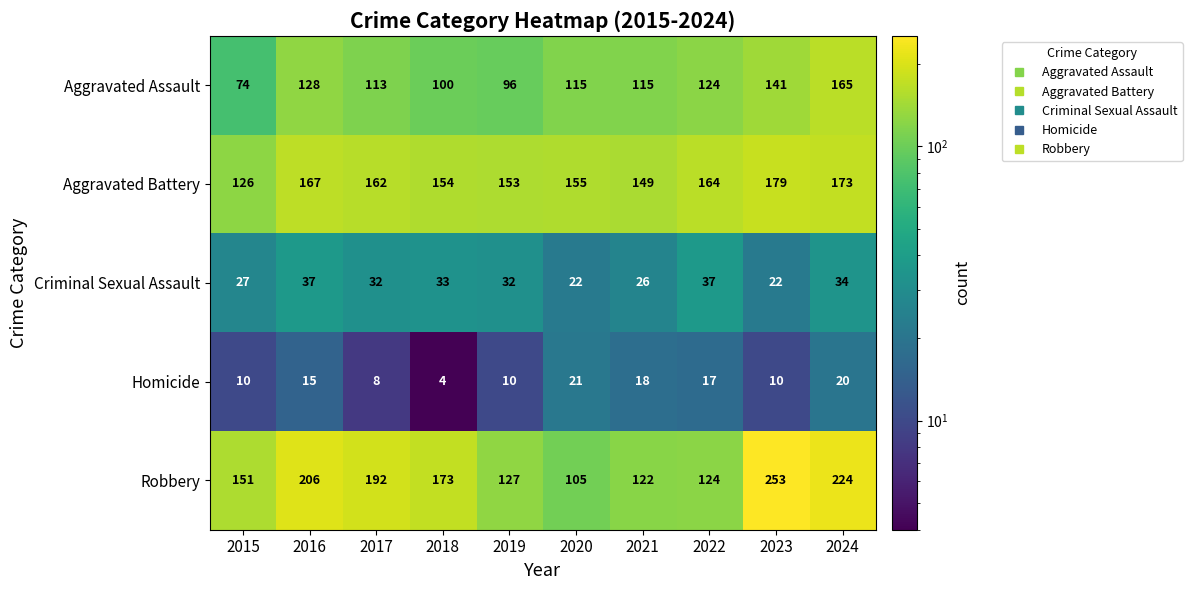

What is the maximum value shown in the chart?

253